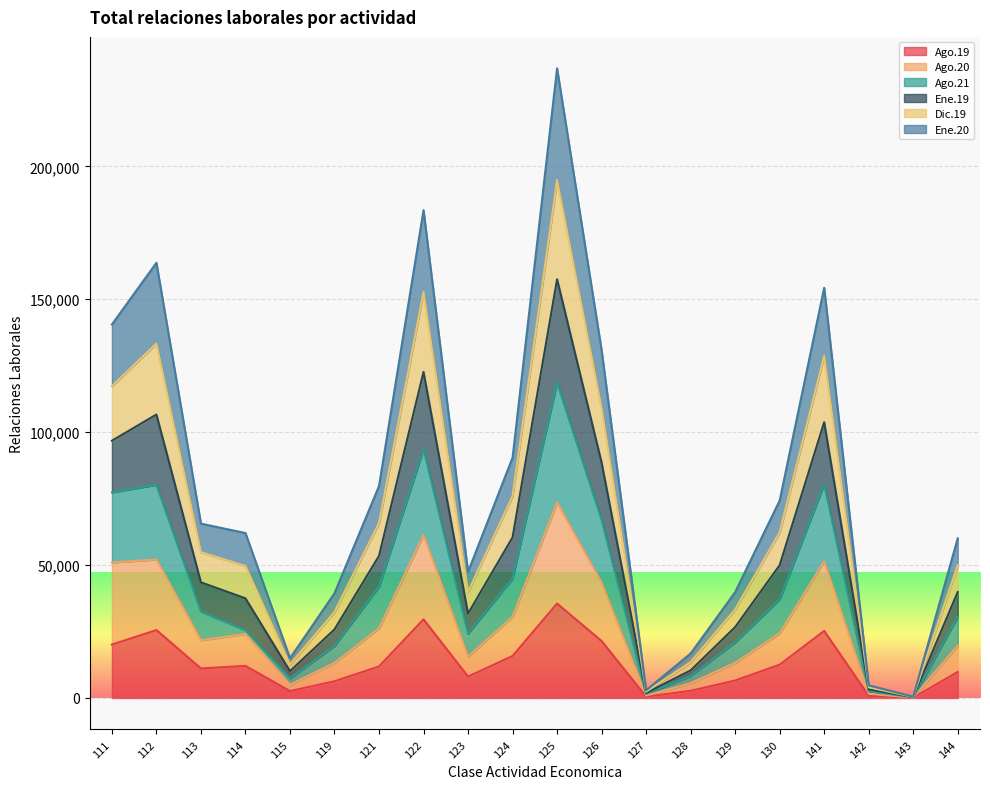

True or false: Ago.21 and Ene.20 cross at least once.

False